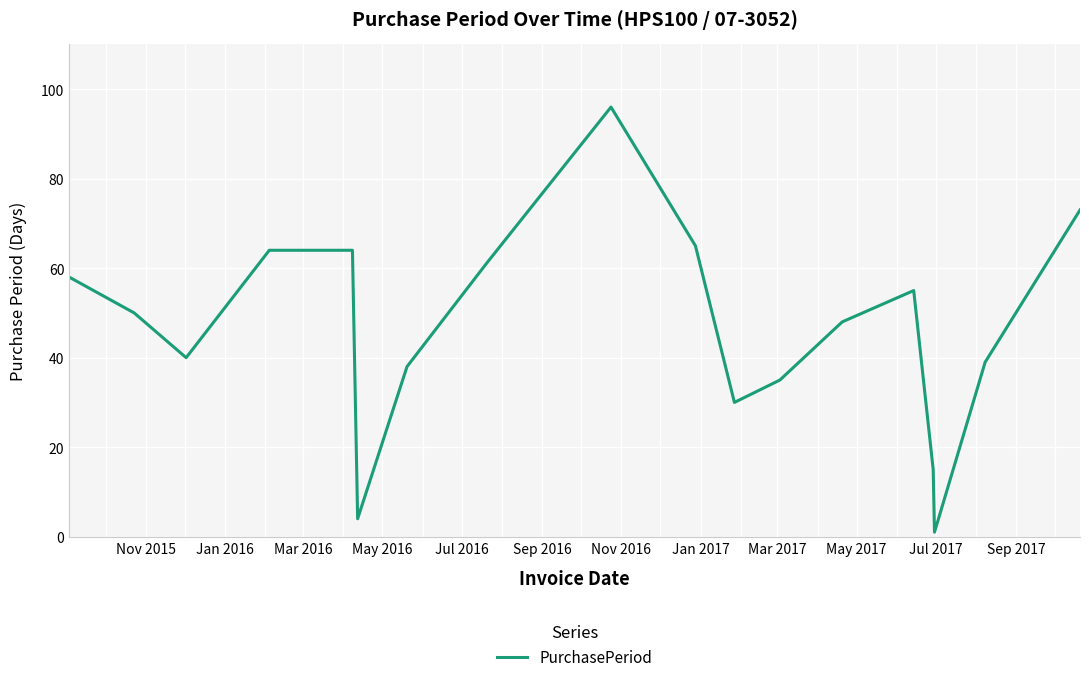

What is the difference between the maximum and minimum values?

95